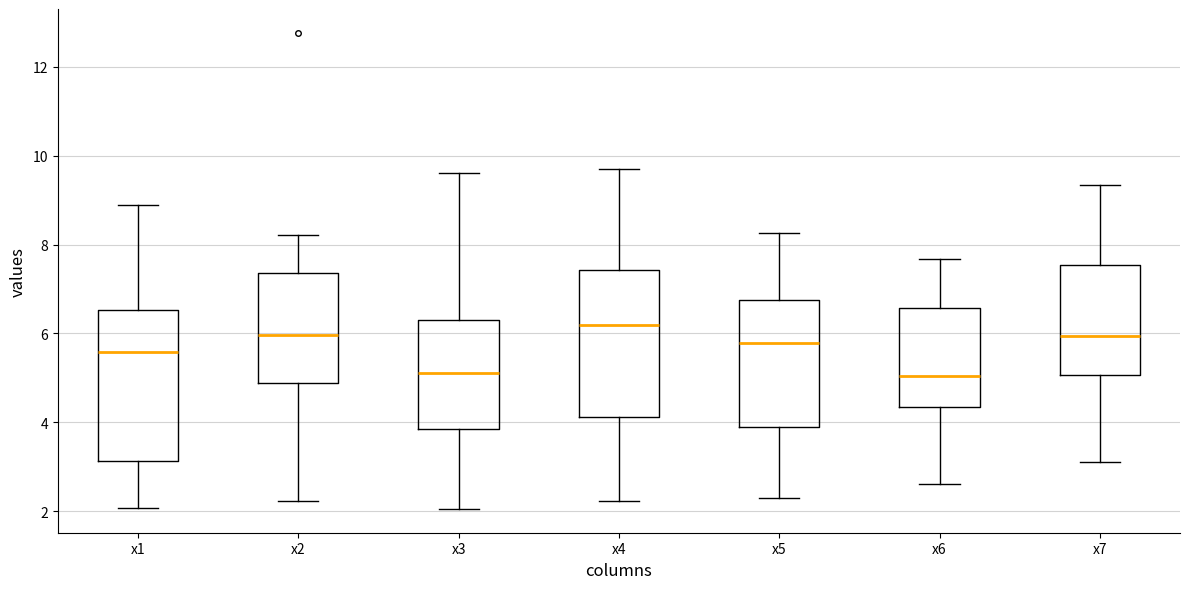

Reading left to right, transcribe this box plot: for each box, give where its median line is, the range the box spans, and where its two whiskers end, as read against the y-axis. The values are not printed on the chart, so give them approximately, as read against the axis.

x1: median 5.6, box 3.2 to 6.6, whiskers 2.0 to 8.8
x2: median 6.0, box 4.8 to 7.4, whiskers 2.2 to 8.2
x3: median 5.2, box 3.8 to 6.4, whiskers 2.0 to 9.6
x4: median 6.2, box 4.2 to 7.4, whiskers 2.2 to 9.6
x5: median 5.8, box 4.0 to 6.8, whiskers 2.4 to 8.2
x6: median 5.0, box 4.4 to 6.6, whiskers 2.6 to 7.6
x7: median 6.0, box 5.0 to 7.6, whiskers 3.2 to 9.4